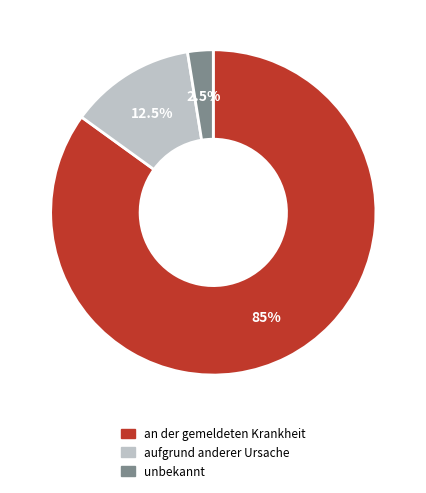

To the nearest percent, what is the difference between the aufgrund anderer Ursache and unbekannt slice percentages?

10%